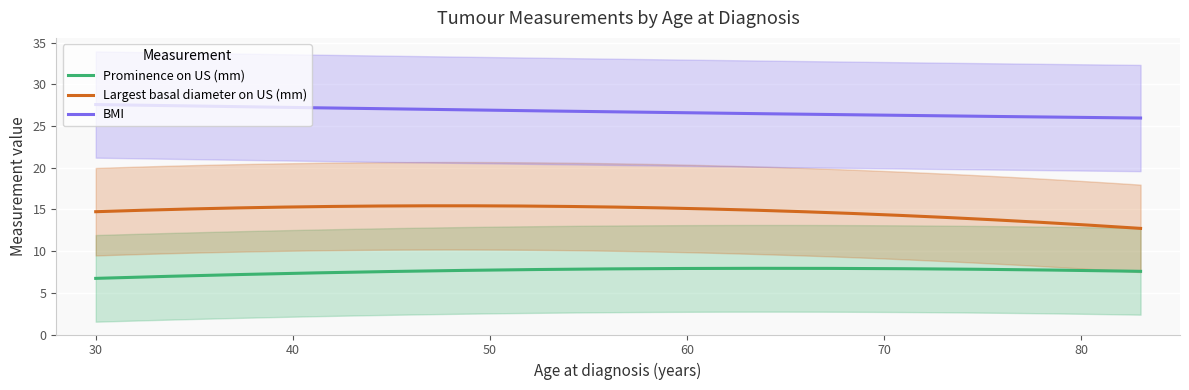

How many categories are shown in the chart?

19